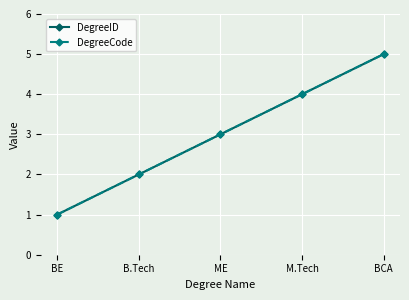

What is the lowest value of the DegreeCode series?

1